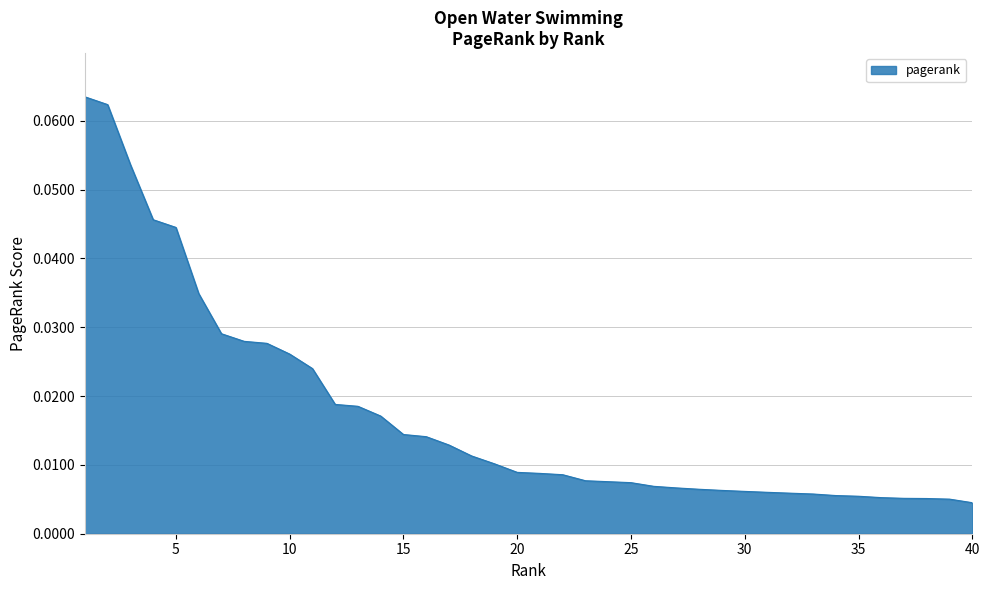

How many lines are shown in the chart?

1